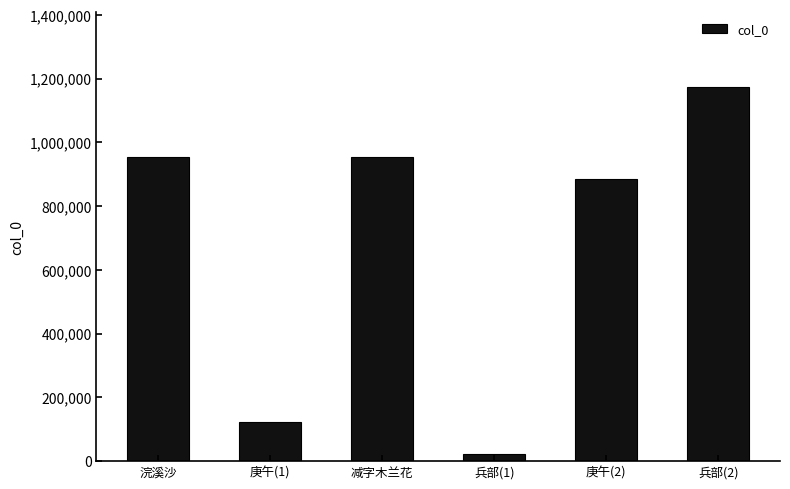

Which label corresponds to the largest value in the chart?

兵部(2)